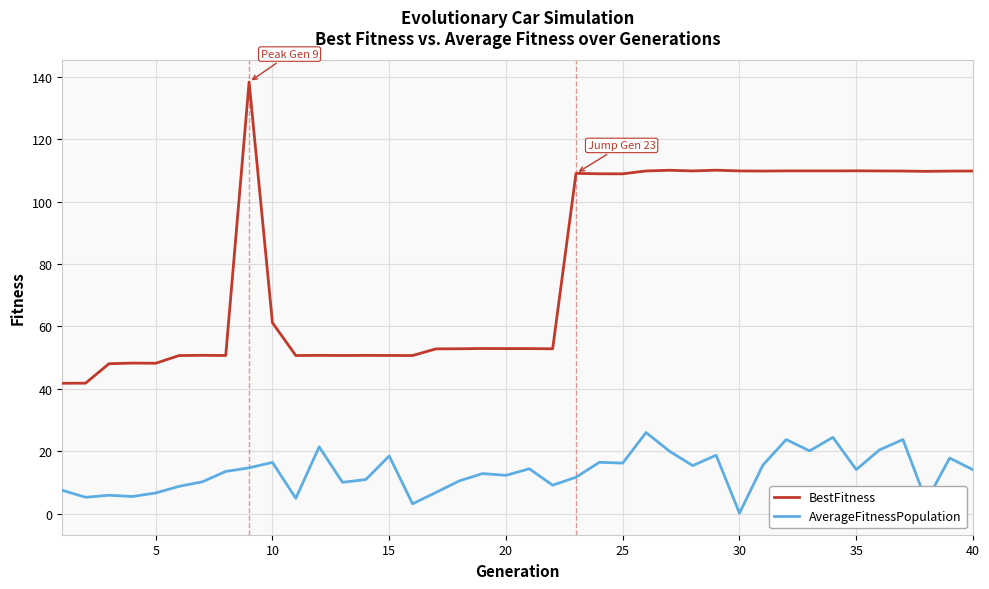

True or false: AverageFitnessPopulation and BestFitness intersect in this chart.

False